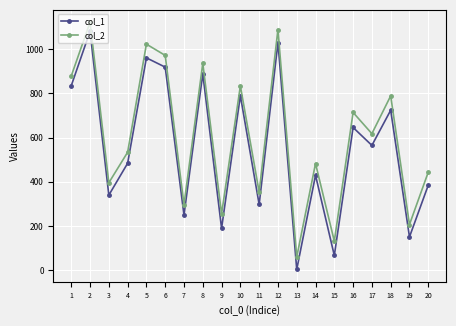

Where does the col_1 series first go above 565?

1